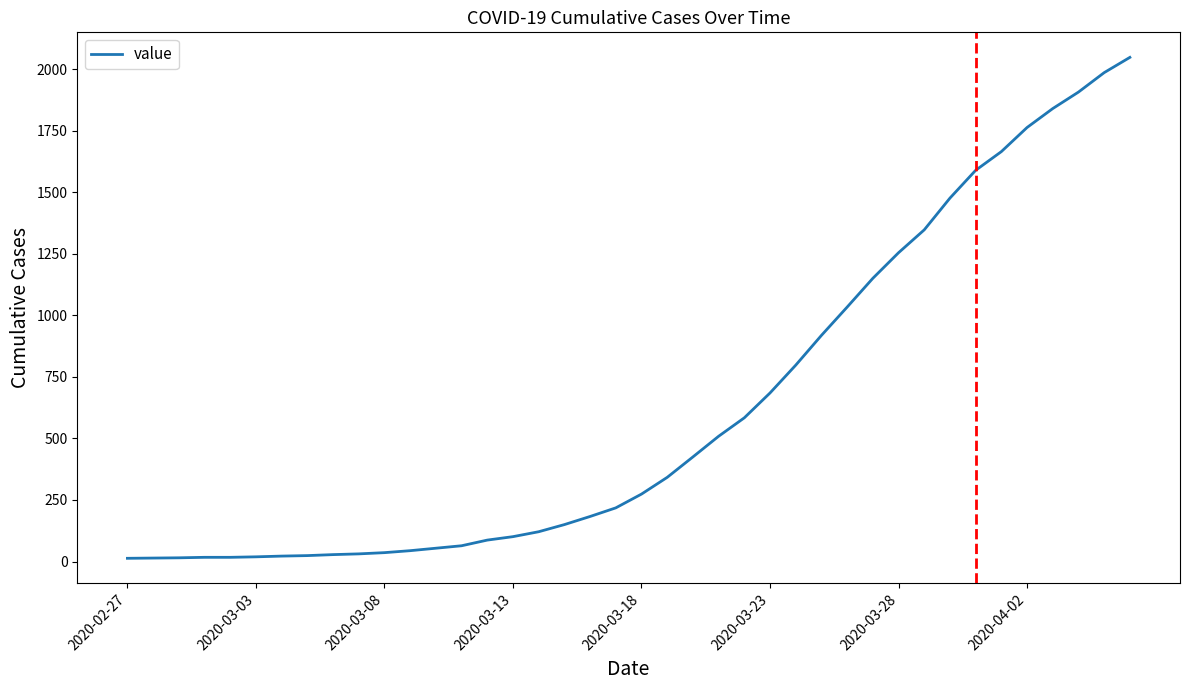

What is the maximum value shown in the chart?

2049